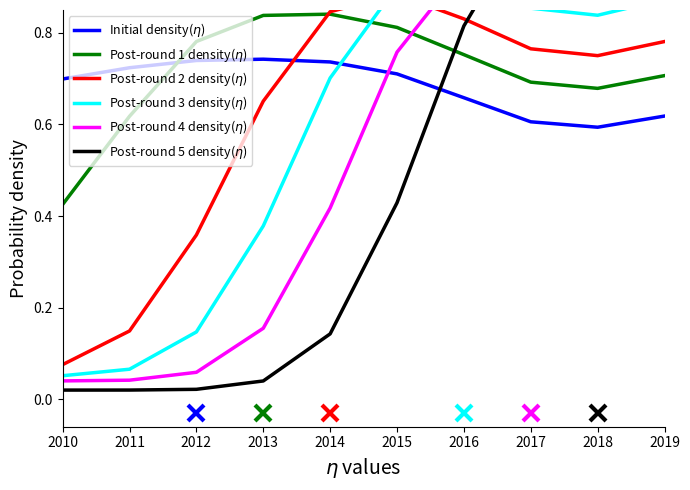

At which label is Post-round 1 density($\eta$) closest to 0?

2010